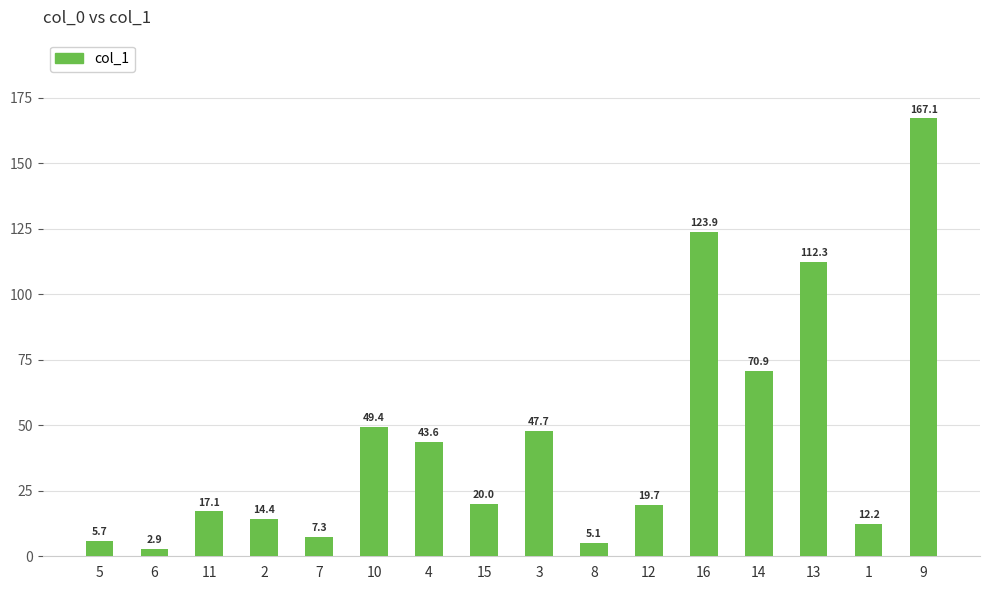

Read the value at 3.

47.7